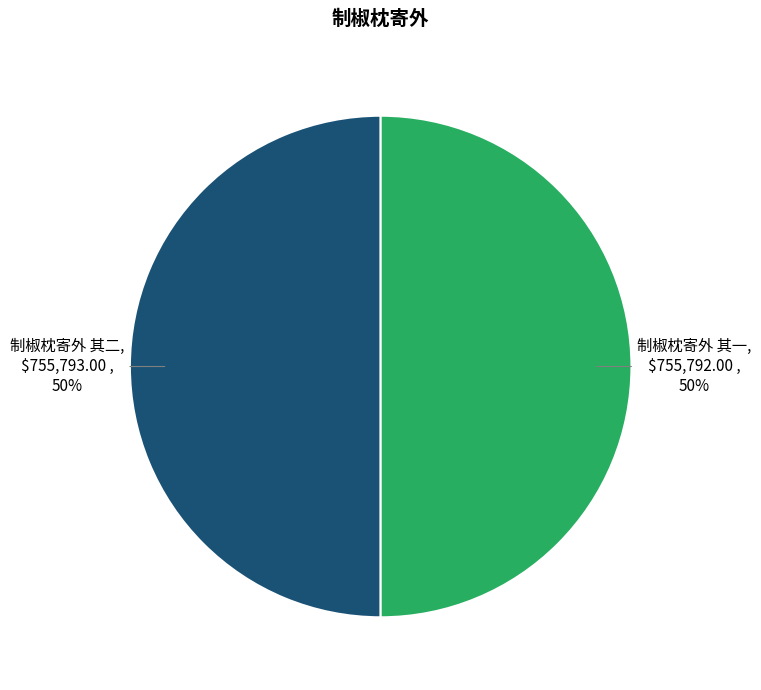

True or false: 制椒枕寄外 其二 accounts for 50% of the total.

True